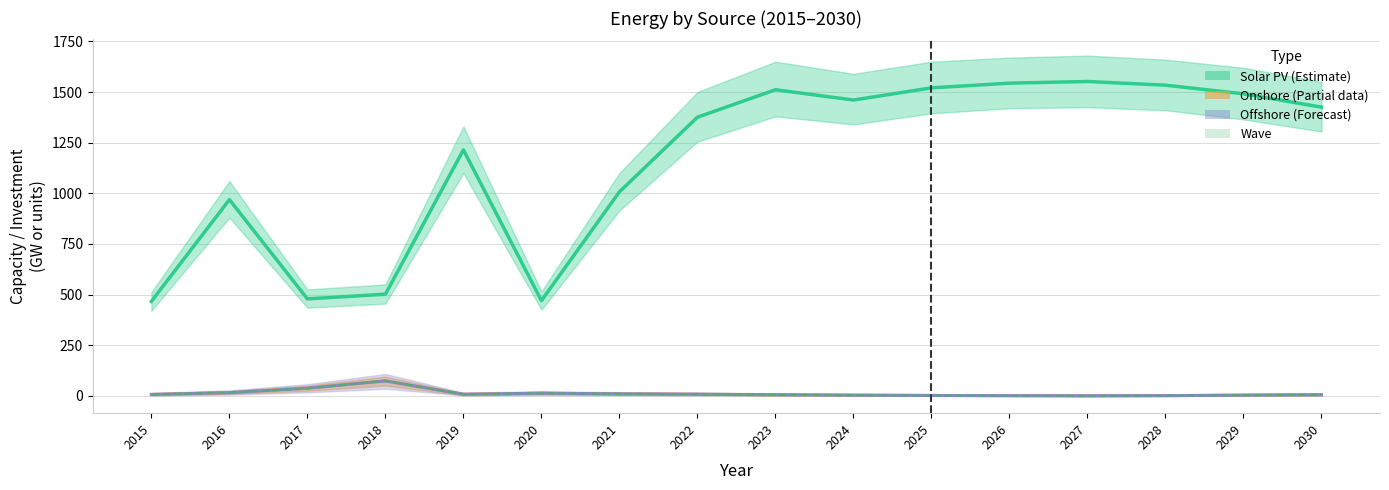

What are all the series names shown in the legend?

Solar PV (Estimate), Onshore (Partial), Offshore (Forecast), Wave